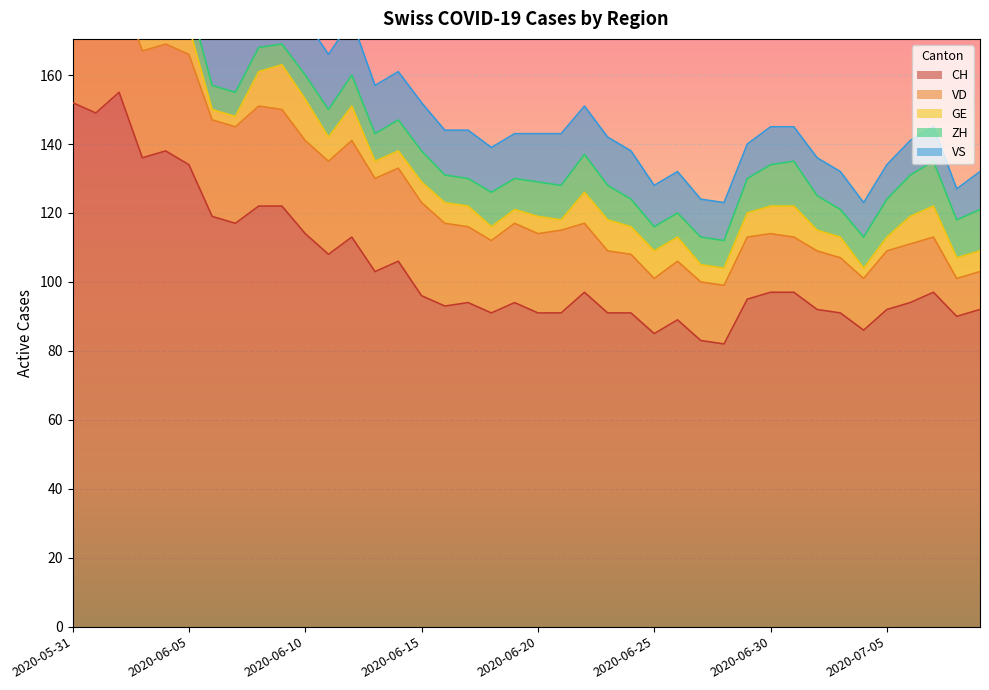

Reading right to left, list all the values displayed in this chart.

CH: 92	90	97	94	92	86	91	92	97	97	95	82	83	89	85	91	91	97	91	91	94	91	94	93	96	106	103	113	108	114	122	122	117	119	134	138	136	155	149	152
VD: 11	11	16	17	17	15	16	17	16	17	18	17	17	17	16	17	18	20	24	23	23	21	22	24	27	27	27	28	27	27	28	29	28	28	32	31	31	31	28	29
GE: 6	6	9	8	4	3	6	6	9	8	7	5	5	7	8	8	9	9	3	5	4	4	6	6	6	5	5	10	7	12	13	10	3	3	8	10	8	8	2	2
ZH: 12	11	13	12	11	9	8	10	13	12	10	8	8	7	7	8	10	11	10	10	9	10	8	8	9	9	8	9	8	7	6	7	7	7	8	9	9	11	11	11
VS: 11	9	10	10	10	10	11	11	10	11	10	11	11	12	12	14	14	14	15	14	13	13	14	13	14	14	14	16	16	16	16	16	16	16	16	16	15	16	16	16